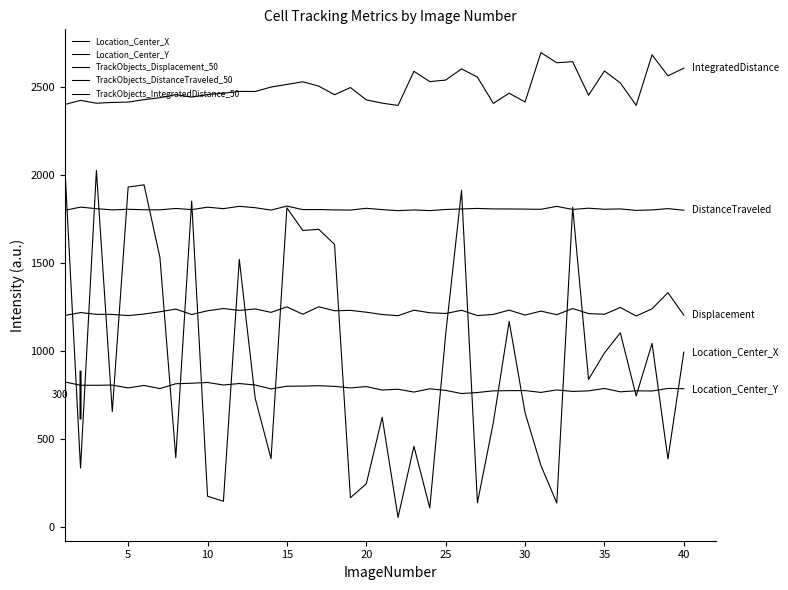

What are all the series names shown in the legend?

Location_Center_X, Location_Center_Y, TrackObjects_Displacement_50, TrackObjects_DistanceTraveled_50, TrackObjects_IntegratedDistance_50